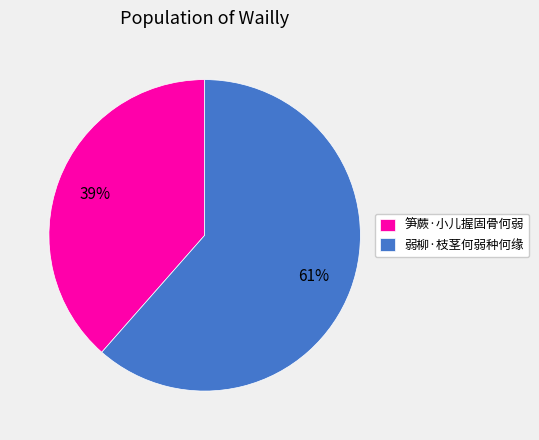

To the nearest percent, what is the combined percentage of 笋蕨·小儿握固骨何弱 and 弱柳·枝茎何弱种何缘?

100%